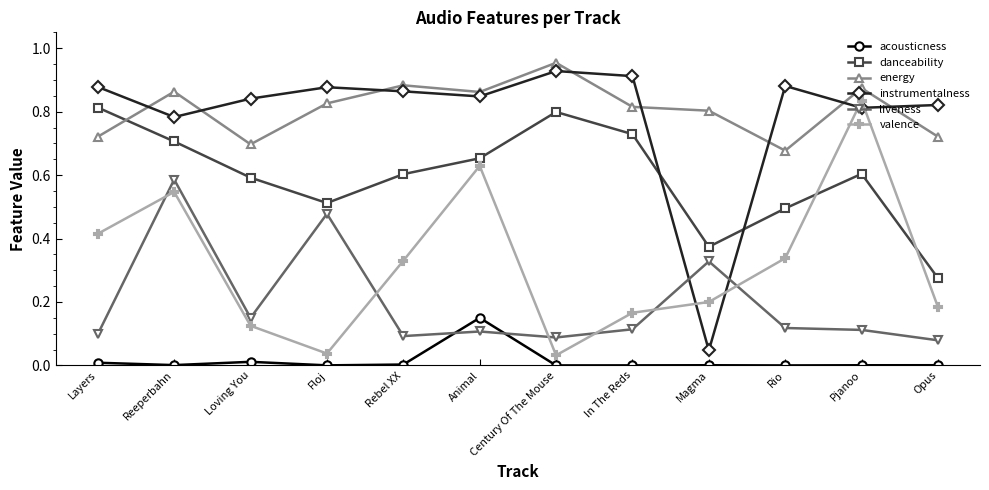

What is the label of the 3rd point from the right?

Rio